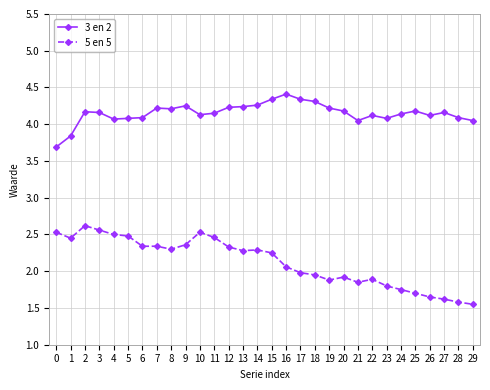

True or false: 3 en 2 and 5 en 5 intersect in this chart.

False